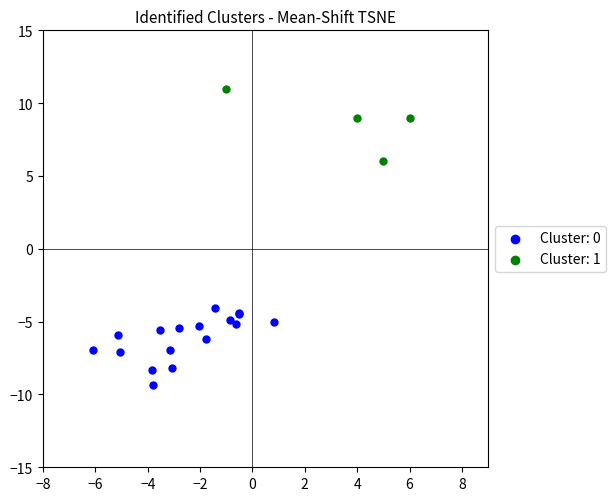

What are all the series names shown in the legend?

Cluster: 0, Cluster: 1